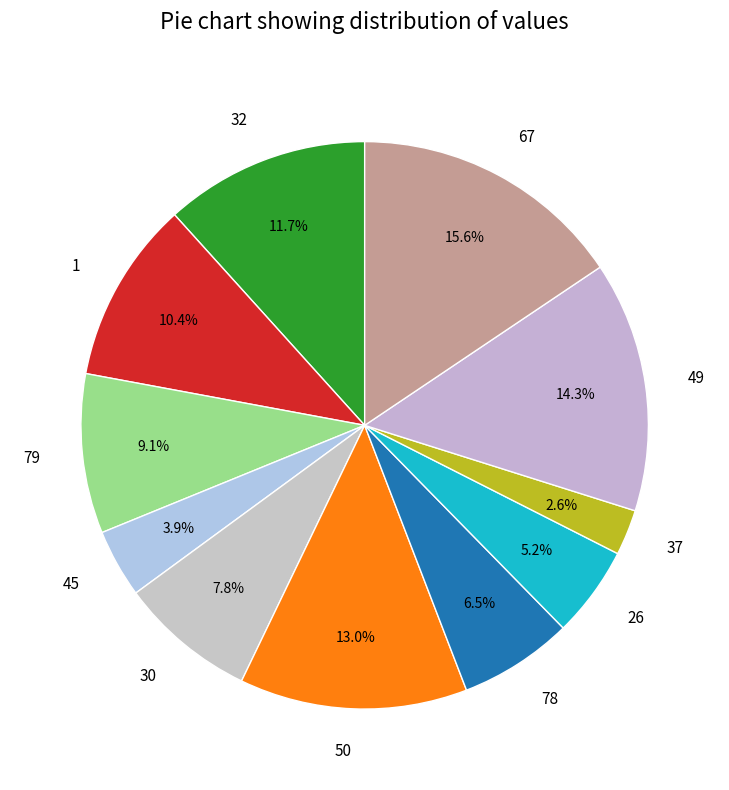

Combined, do 37 and 49 account for over 50%?

No